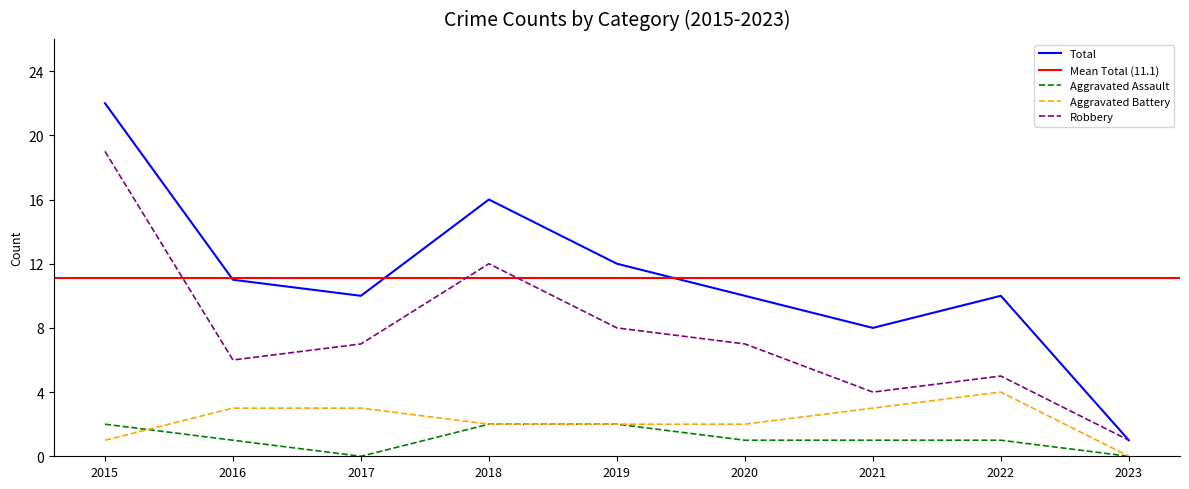

True or false: Total and Robbery cross at least once.

False